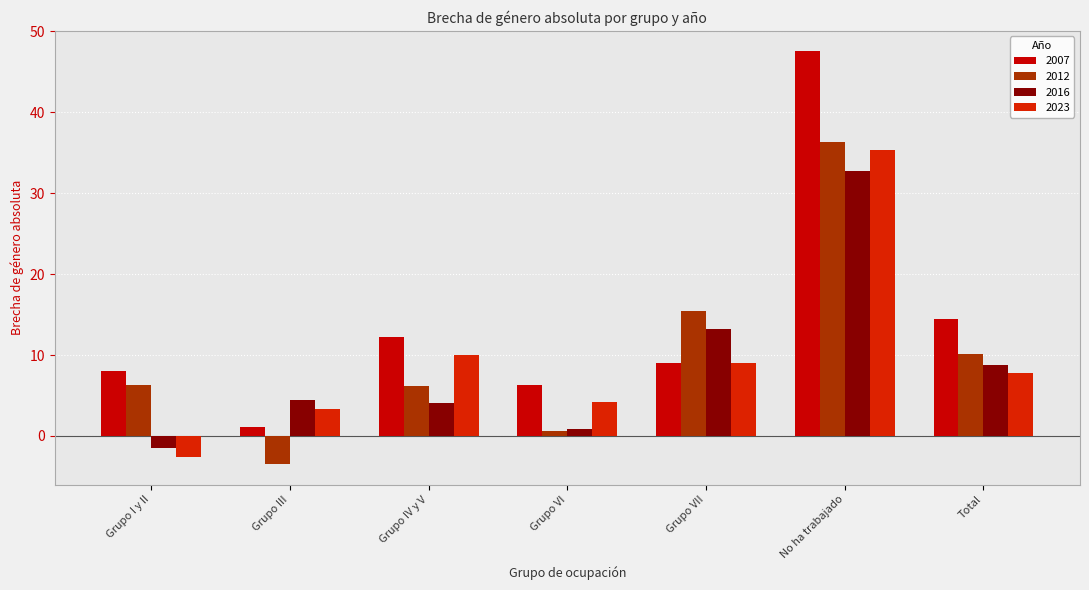

Does the chart contain any negative values?

Yes